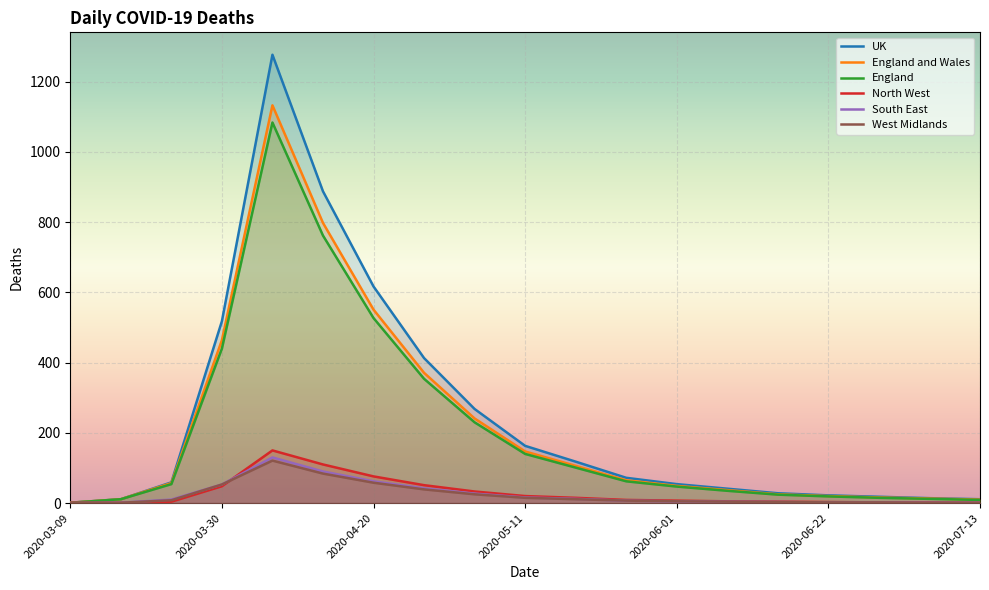

Which series has the widest spread of values?

UK